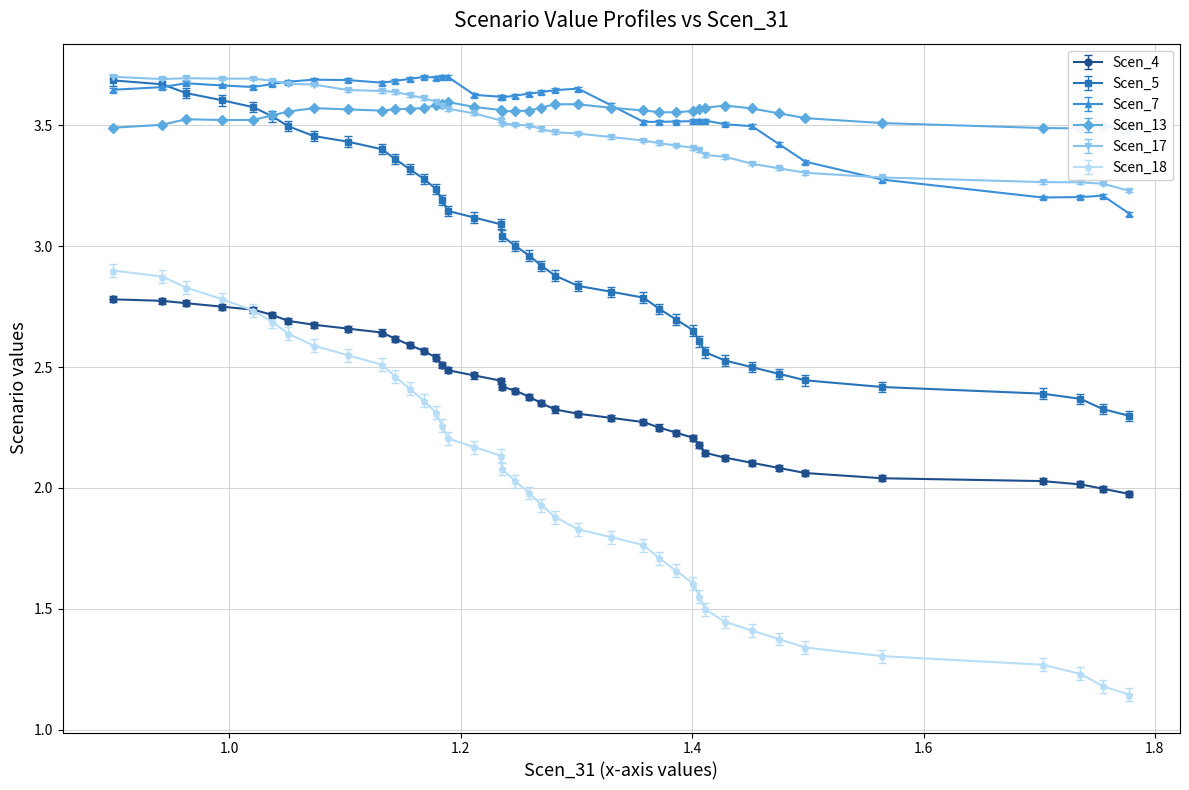

What is the difference between the maximum and minimum values in the Scen_17 series?

0.5